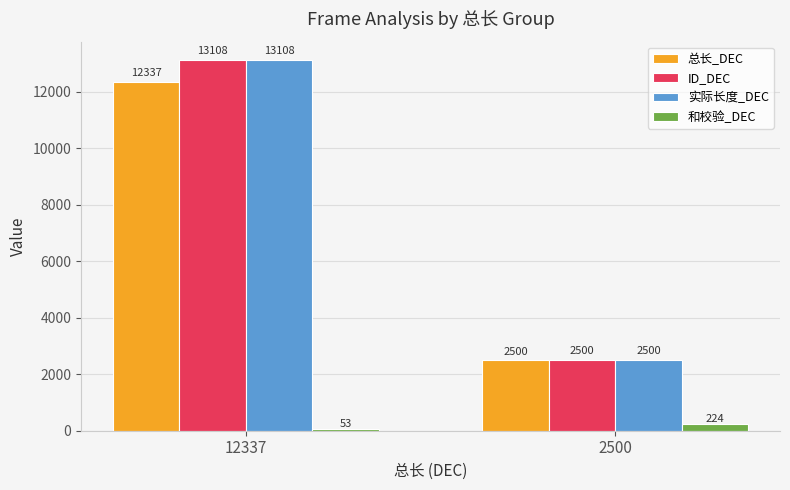

Which category has the lowest value in the ID_DEC series?

2500